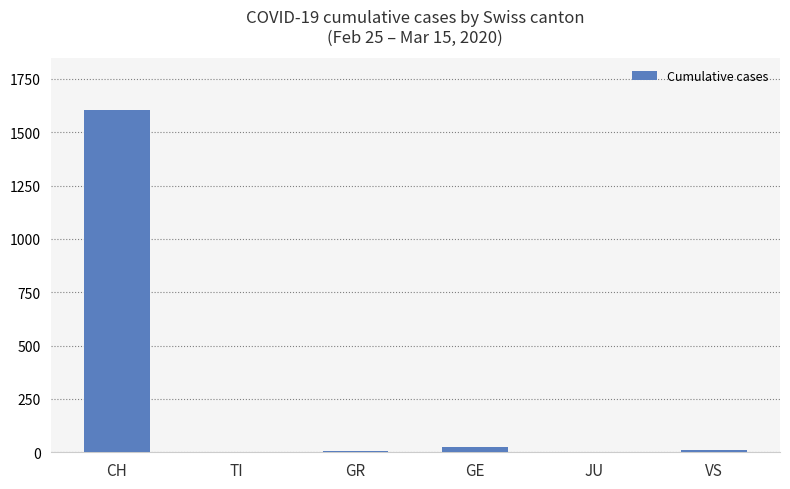

Read the value at GR.

4